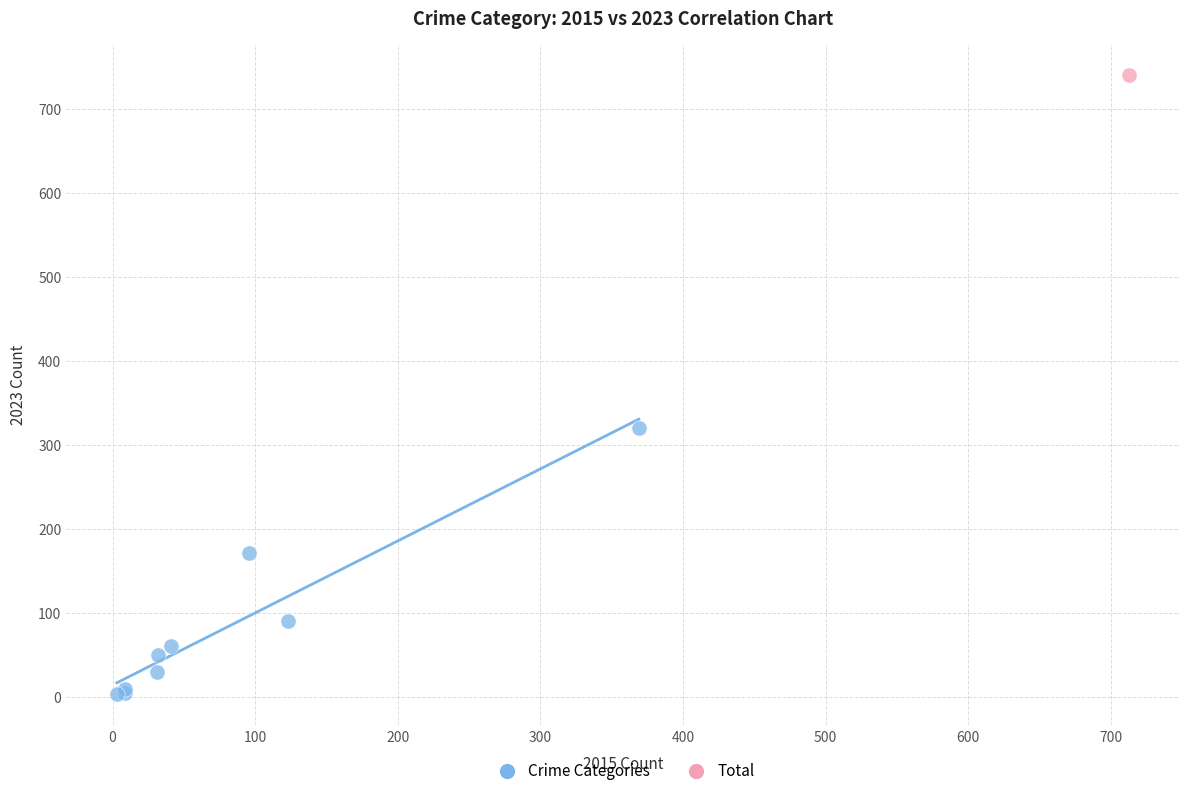

What are all the series names shown in the legend?

Crime Categories, Total